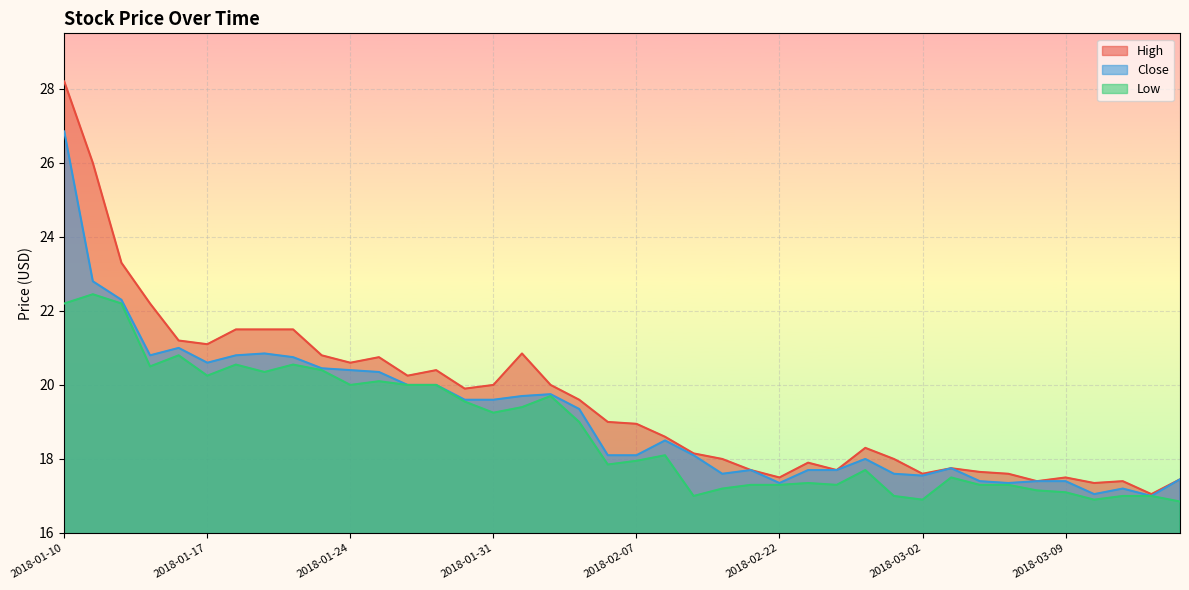

How many data points in High are above 19?

19